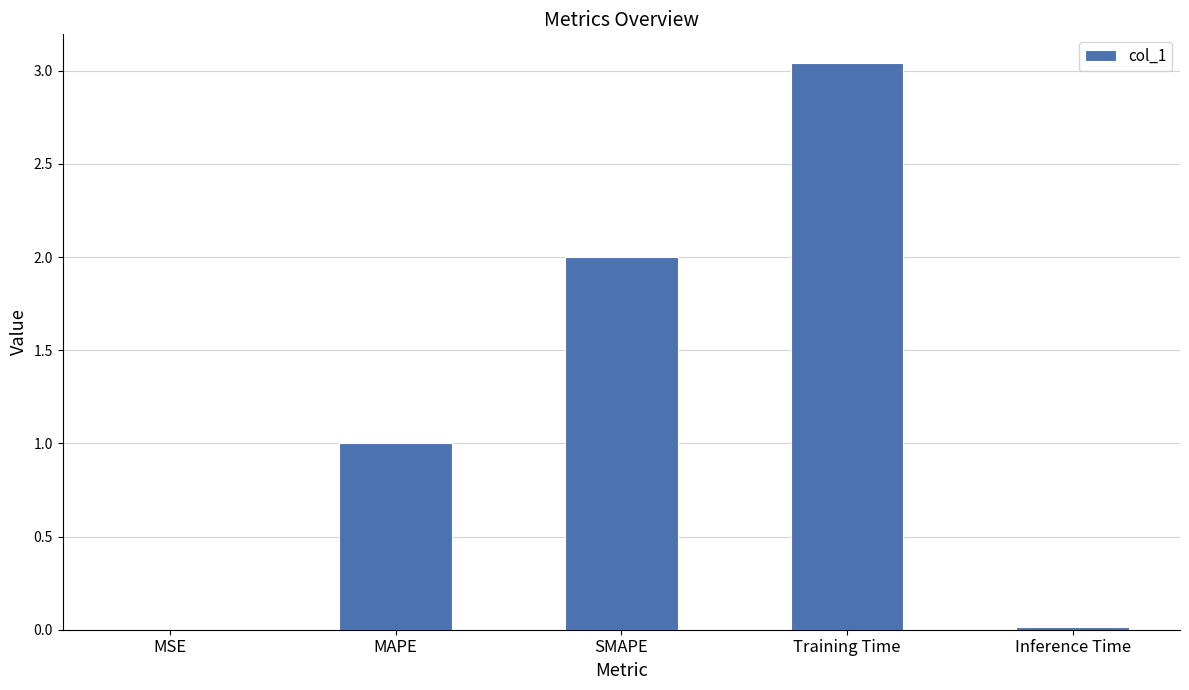

The value at Inference Time is 0.0. True or false?

True